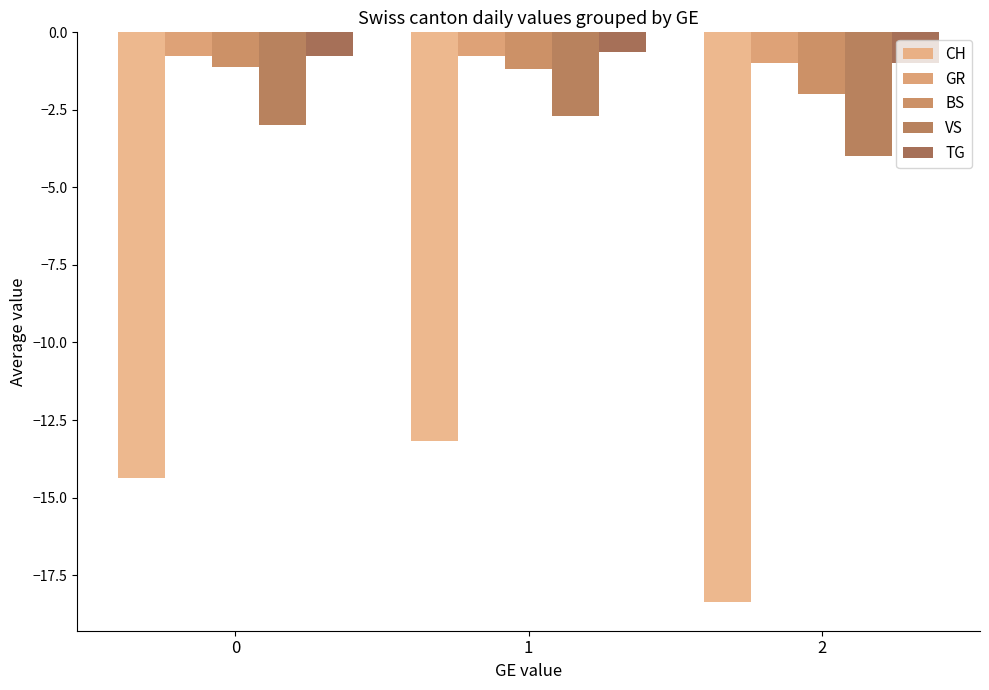

Is it true that CH equals -13.2 at 1?

True